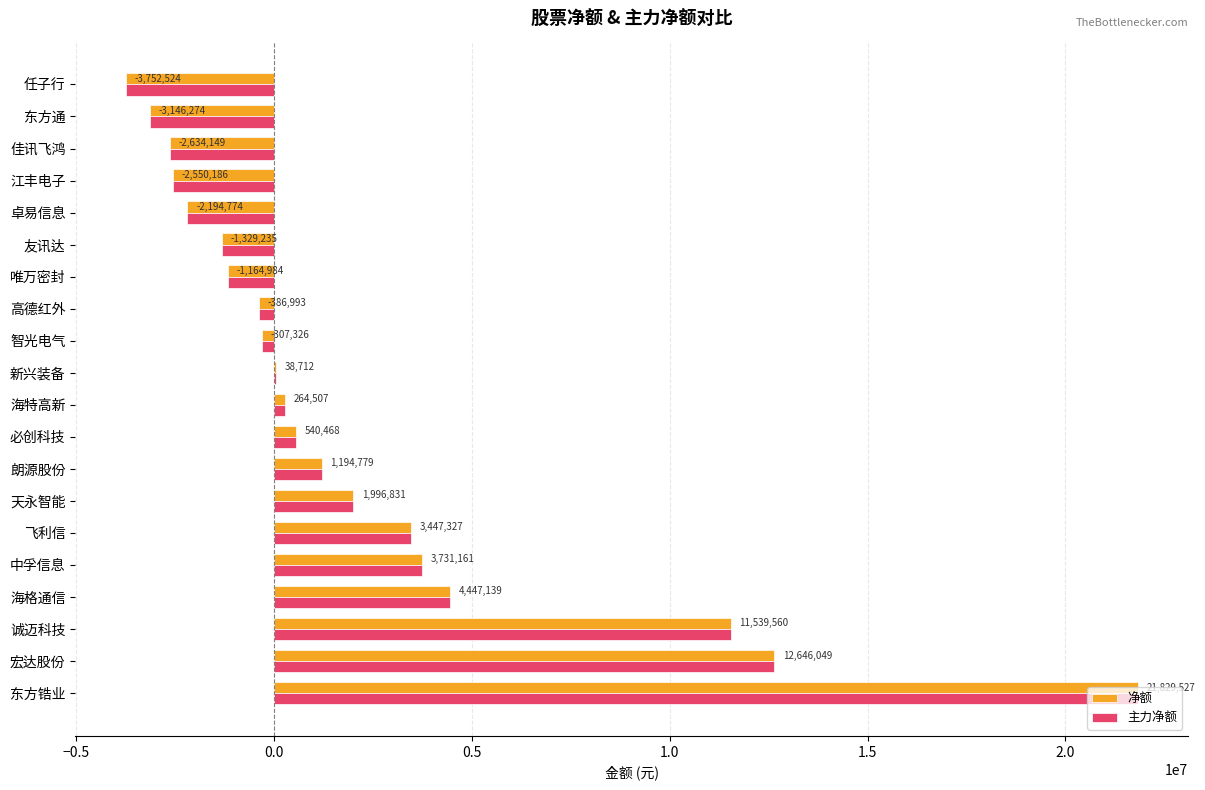

How many categories are shown in the chart?

20